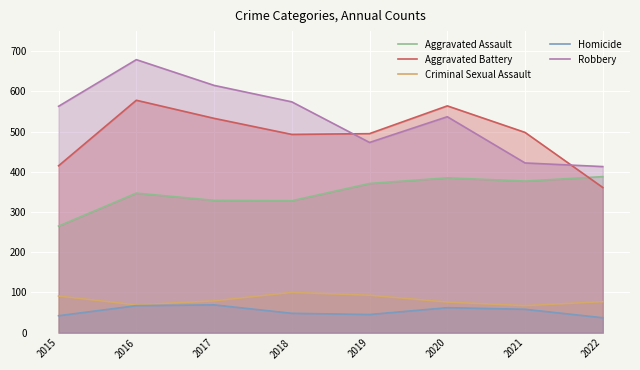

The value of Aggravated Battery at 2021 is 498. True or false?

True